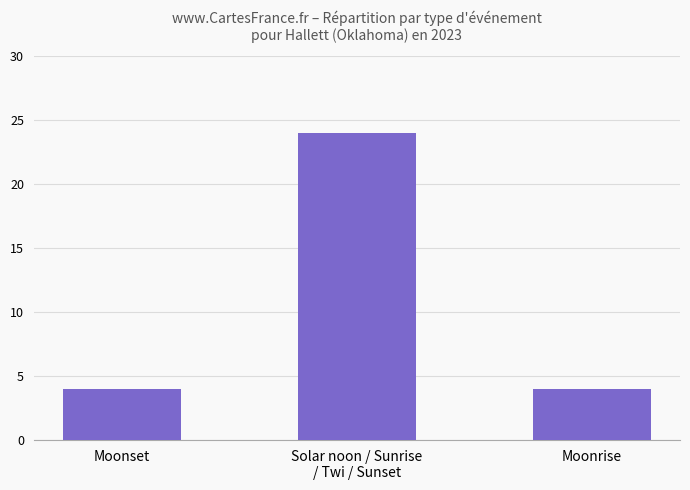

Count the values in the range 4 to 24.

3